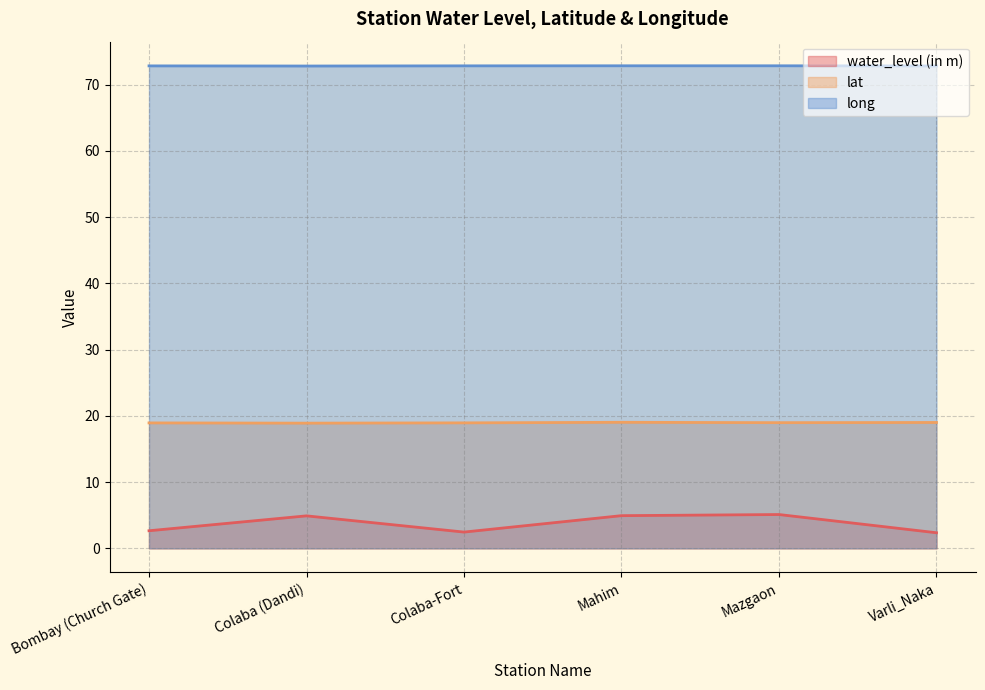

True or false: water_level (in m) has a value of 1.3 at Colaba-Fort.

False